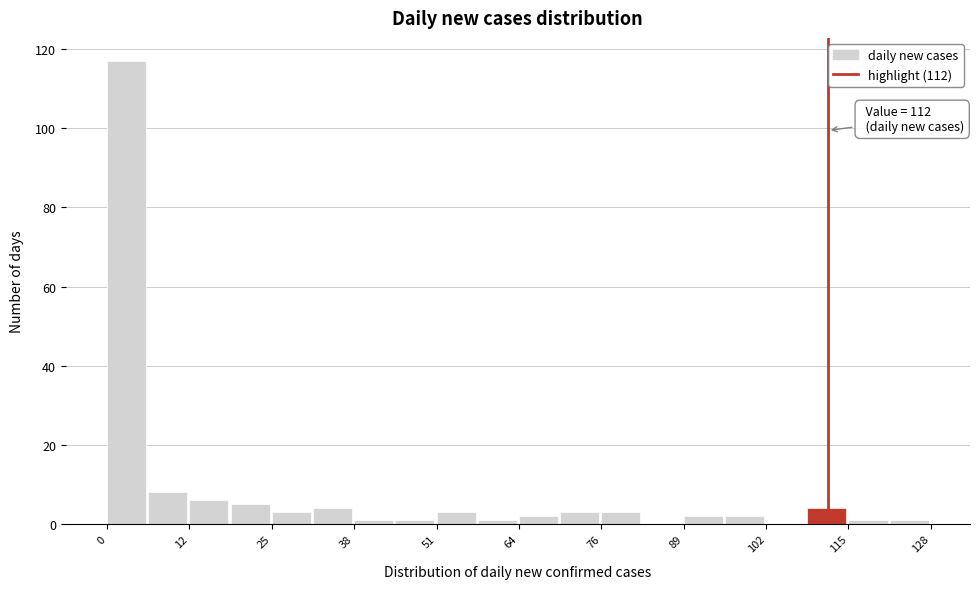

Around what value on the x-axis is the tallest bar? Give the approximate position of its centre, as read against the axis.

4